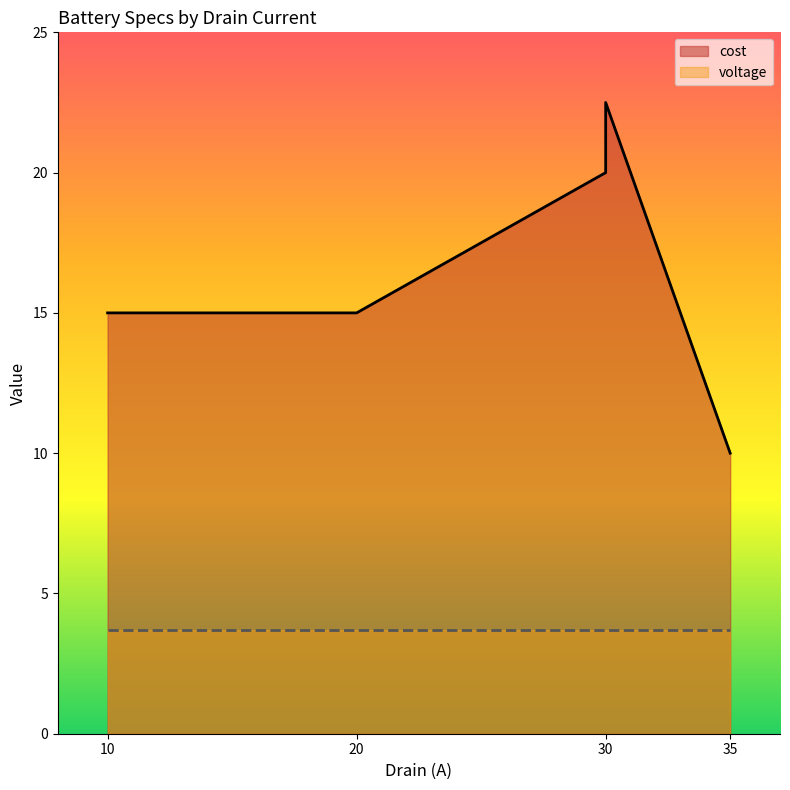

The chart shows a value of 15.0 at 20. True or false?

True